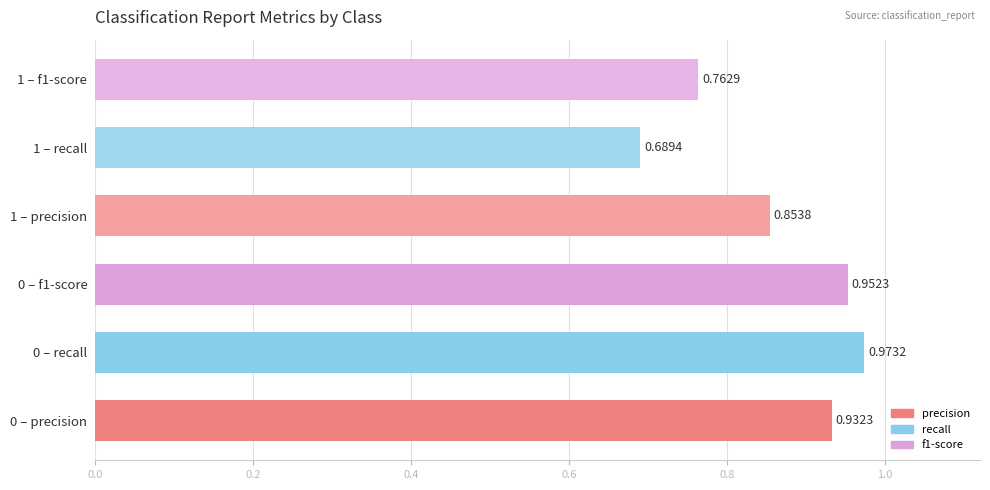

List the labels in order of value, smallest first.

1 – recall, 1 – f1-score, 1 – precision, 0 – precision, 0 – f1-score, 0 – recall